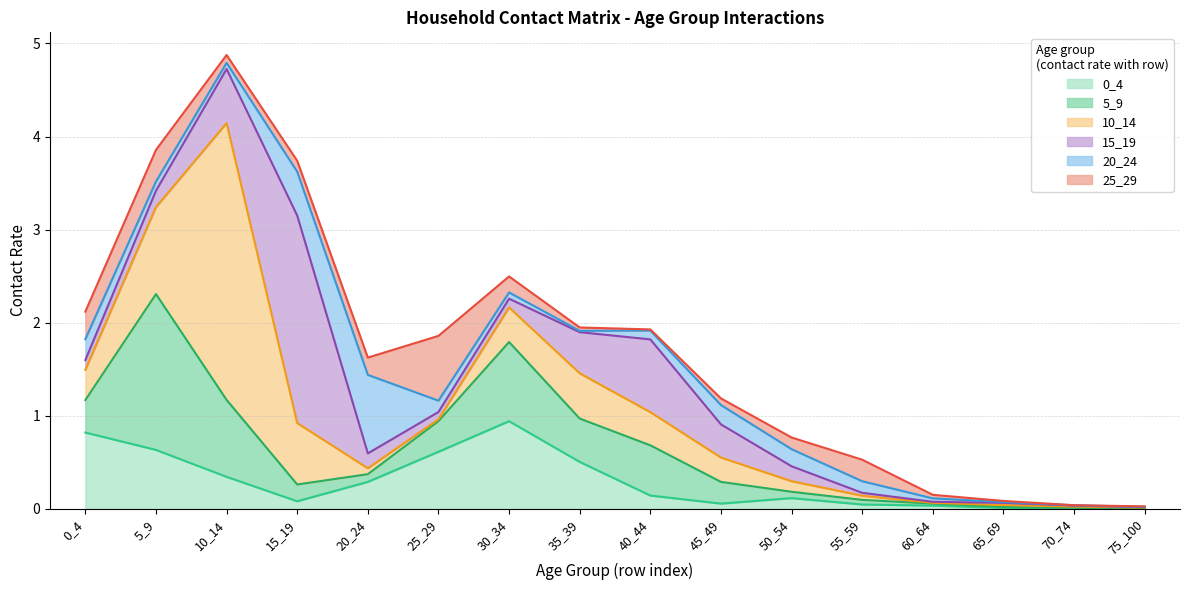

Reading left to right, what are all the values shown in this chart?

0_4: 0_4=0.8	5_9=0.6	10_14=0.3	15_19=0.1	20_24=0.3	25_29=0.6	30_34=0.9	35_39=0.5	40_44=0.1	45_49=0.1	50_54=0.1	55_59=0.0	60_64=0.0	65_69=0.0	70_74=0.0	75_100=0.0
5_9: 0_4=0.3	5_9=1.7	10_14=0.8	15_19=0.2	20_24=0.1	25_29=0.3	30_34=0.9	35_39=0.5	40_44=0.5	45_49=0.2	50_54=0.1	55_59=0.0	60_64=0.0	65_69=0.0	70_74=0.0	75_100=0.0
10_14: 0_4=0.3	5_9=0.9	10_14=3.0	15_19=0.7	20_24=0.1	25_29=0.0	30_34=0.4	35_39=0.5	40_44=0.4	45_49=0.3	50_54=0.1	55_59=0.0	60_64=0.0	65_69=0.0	70_74=0.0	75_100=0.0
15_19: 0_4=0.1	5_9=0.2	10_14=0.6	15_19=2.2	20_24=0.2	25_29=0.1	30_34=0.1	35_39=0.4	40_44=0.8	45_49=0.4	50_54=0.2	55_59=0.0	60_64=0.0	65_69=0.0	70_74=0.0	75_100=0.0
20_24: 0_4=0.2	5_9=0.1	10_14=0.1	15_19=0.5	20_24=0.8	25_29=0.1	30_34=0.1	35_39=0.0	40_44=0.1	45_49=0.2	50_54=0.2	55_59=0.1	60_64=0.0	65_69=0.0	70_74=0.0	75_100=0.0
25_29: 0_4=0.3	5_9=0.3	10_14=0.1	15_19=0.1	20_24=0.2	25_29=0.7	30_34=0.2	35_39=0.0	40_44=0.0	45_49=0.1	50_54=0.1	55_59=0.2	60_64=0.0	65_69=0.0	70_74=0.0	75_100=0.0